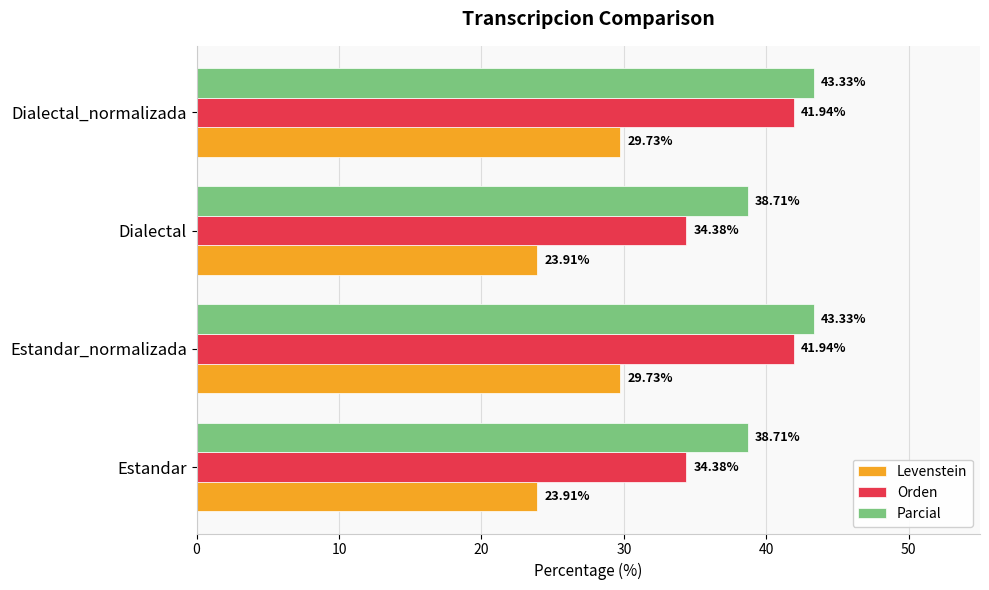

Between Estandar_normalizada and Dialectal, which series saw the biggest shift?

Orden